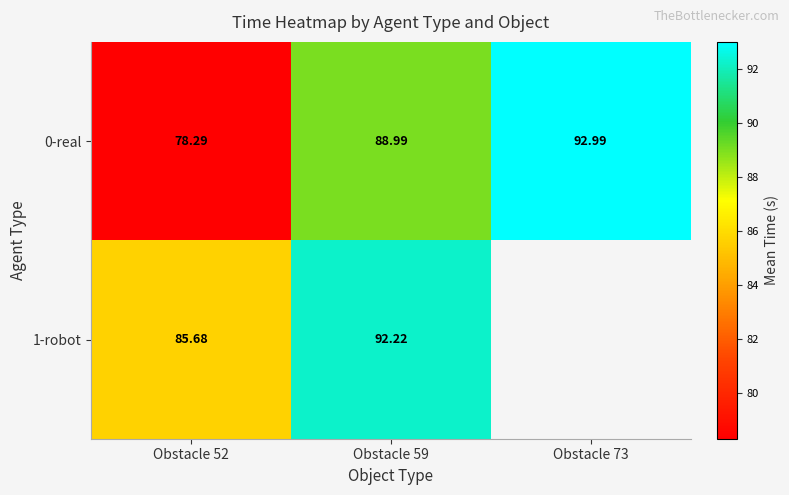

Which label corresponds to the smallest value in the chart?

Obstacle 52